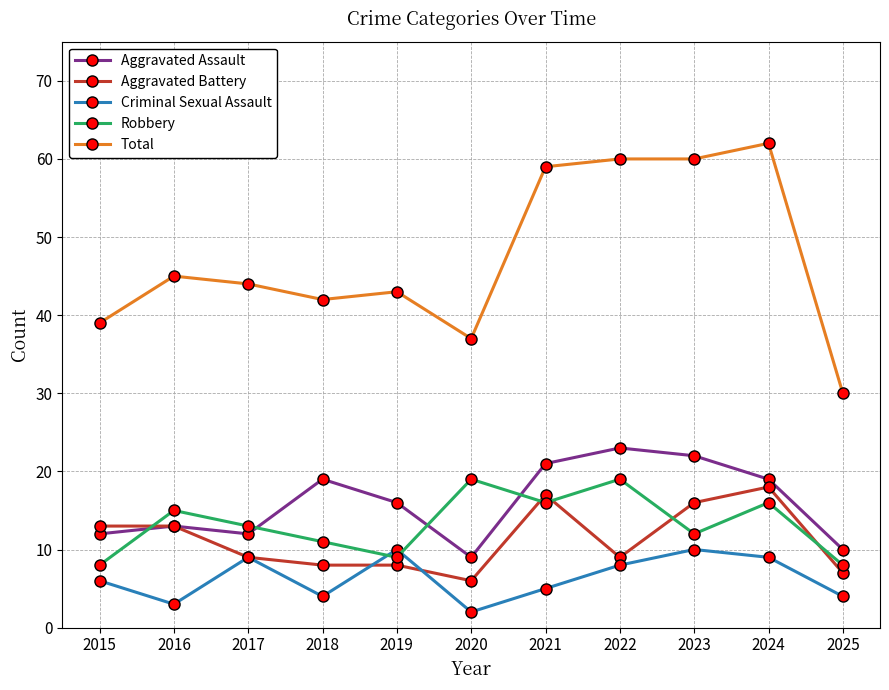

What is the maximum value for Total?

62